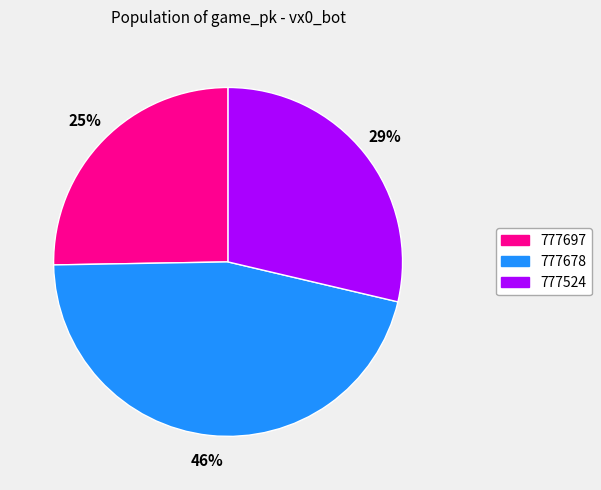

The 777524 slice represents 36% of the pie. True or false?

False